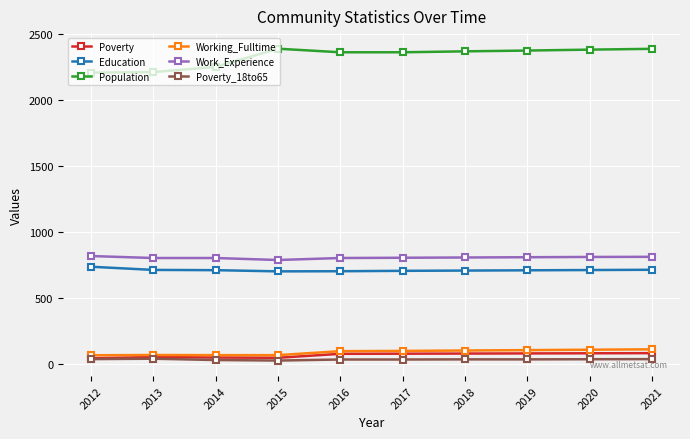

The Population series shows 4109 at 2020. True or false?

False